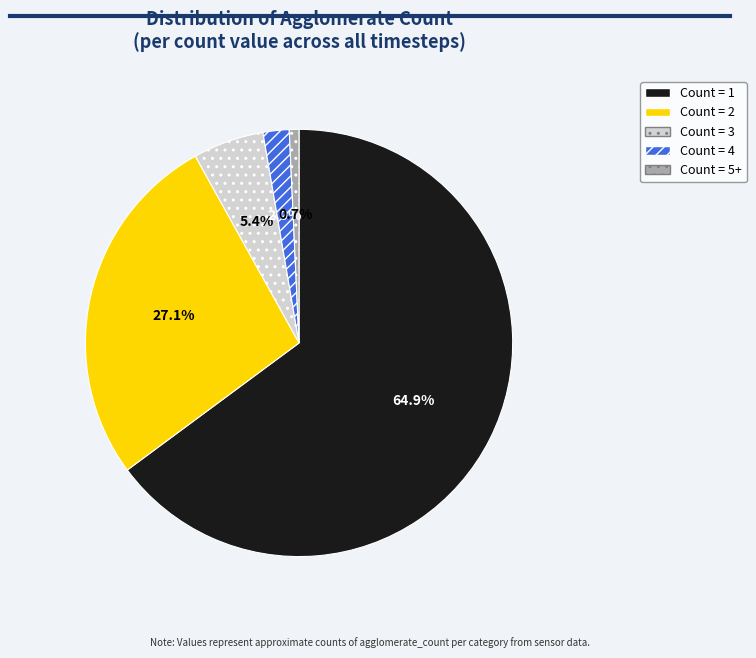

Is there any slice that represents more than half of the pie?

Yes